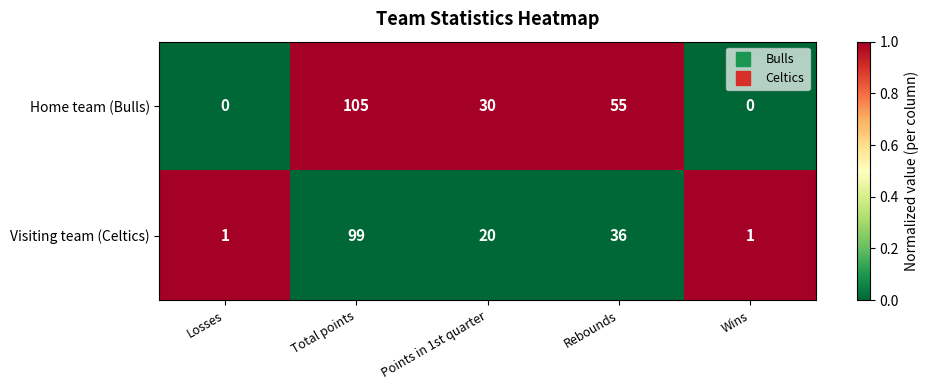

Reading left to right, extract all data points from this chart.

Home team (Bulls): Losses=0	Total points=105	Points in 1st quarter=30	Rebounds=55	Wins=0
Visiting team (Celtics): Losses=1	Total points=99	Points in 1st quarter=20	Rebounds=36	Wins=1